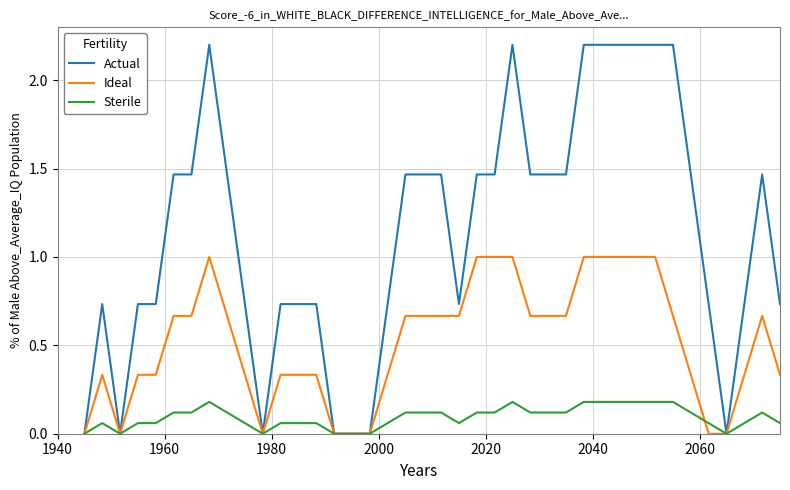

Rank the series by their maximum value, from highest to lowest.

Actual, Ideal, Sterile